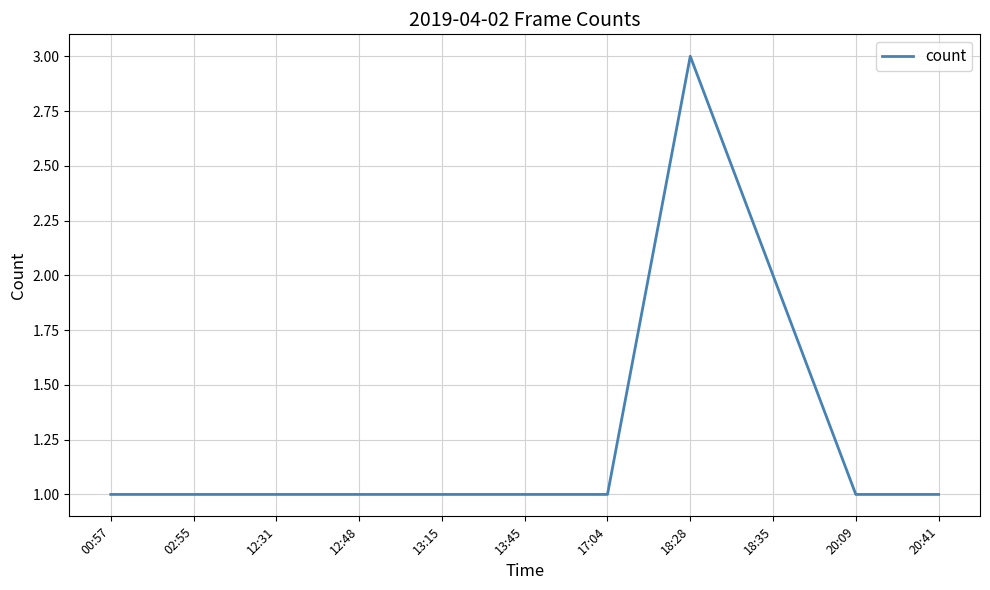

Reading left to right, extract all data points from this chart.

1	1	1	1	1	1	1	3	2	1	1